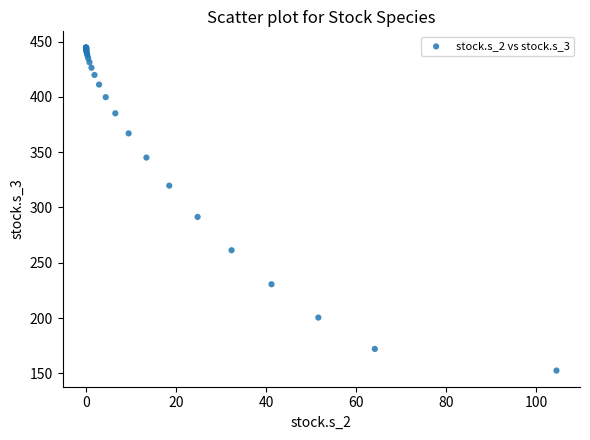

What Y value in the scatter plot is closest to 298?

291.5